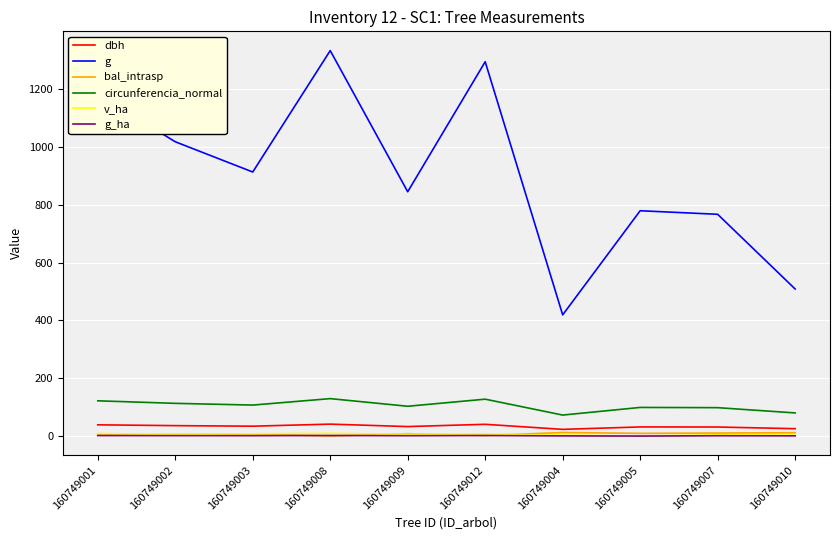

True or false: g has a value of 508.7 at 160749010.

True